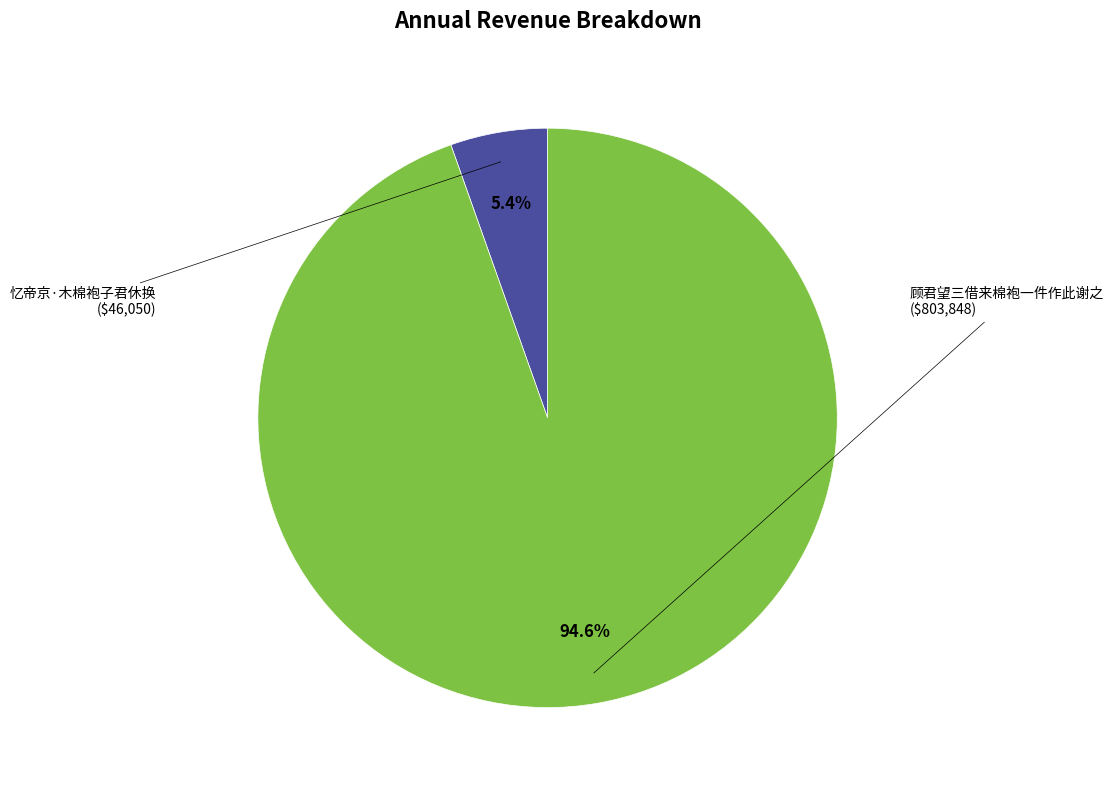

To the nearest percent, what portion does 顾君望三借来棉袍一件作此谢之 represent?

95%